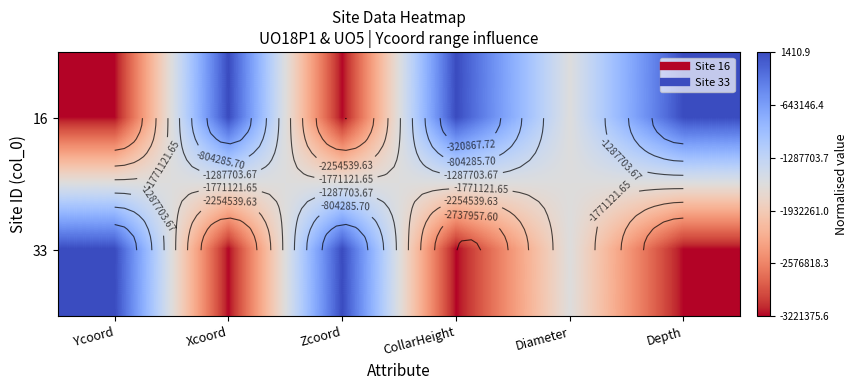

Which label corresponds to the smallest value in the chart?

Ycoord